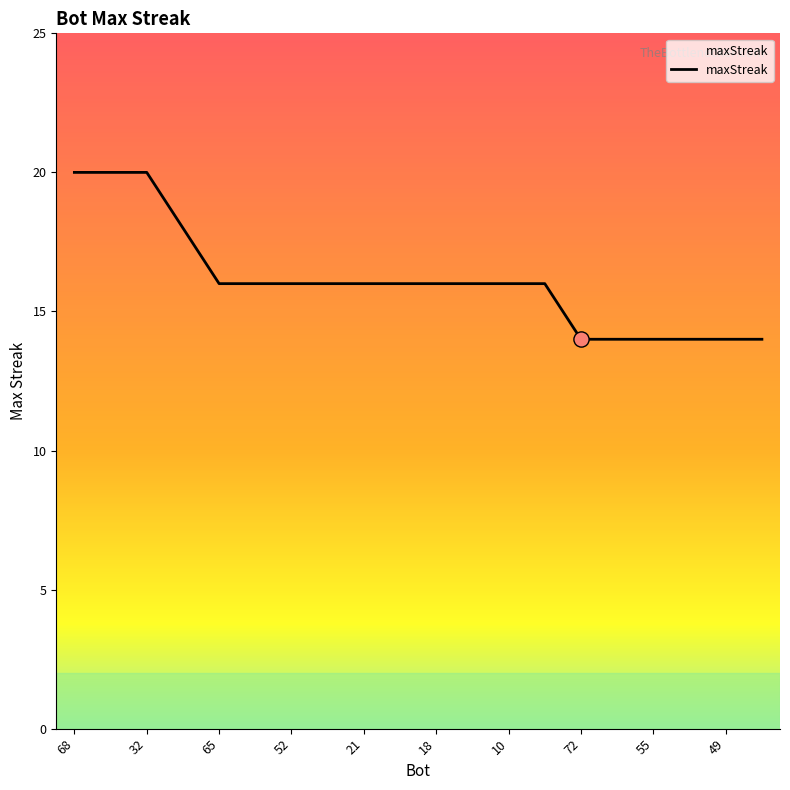

What is the maximum value shown in the chart?

20